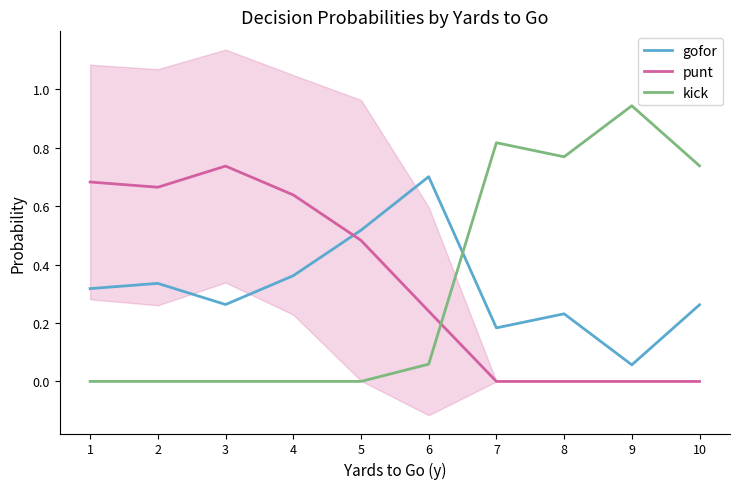

Count the number of categories in the chart.

10